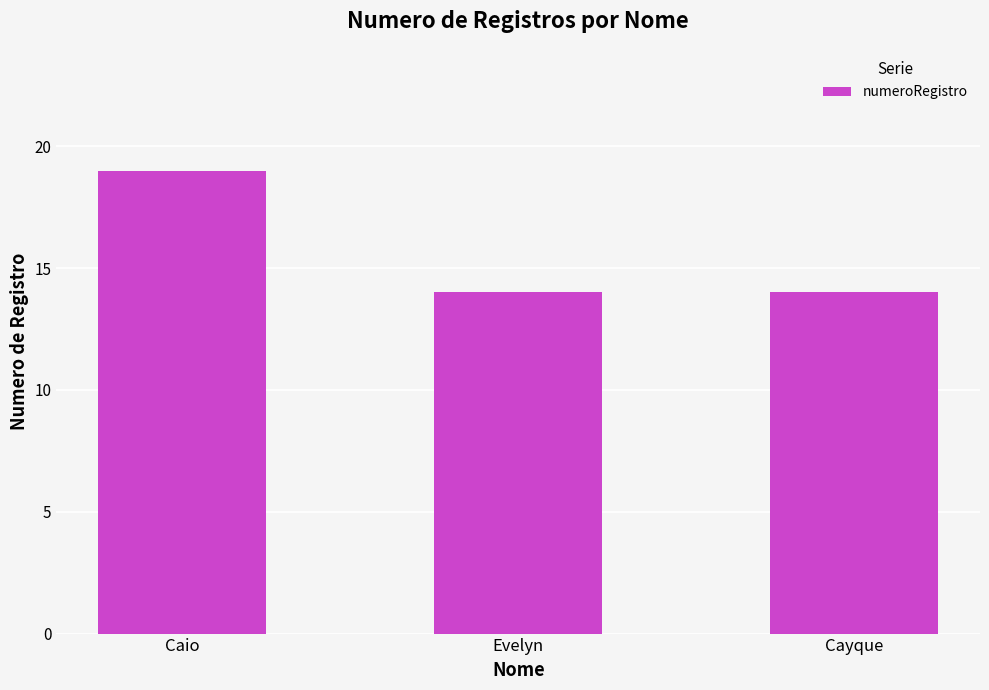

True or false: the data shows 4 at Evelyn.

False